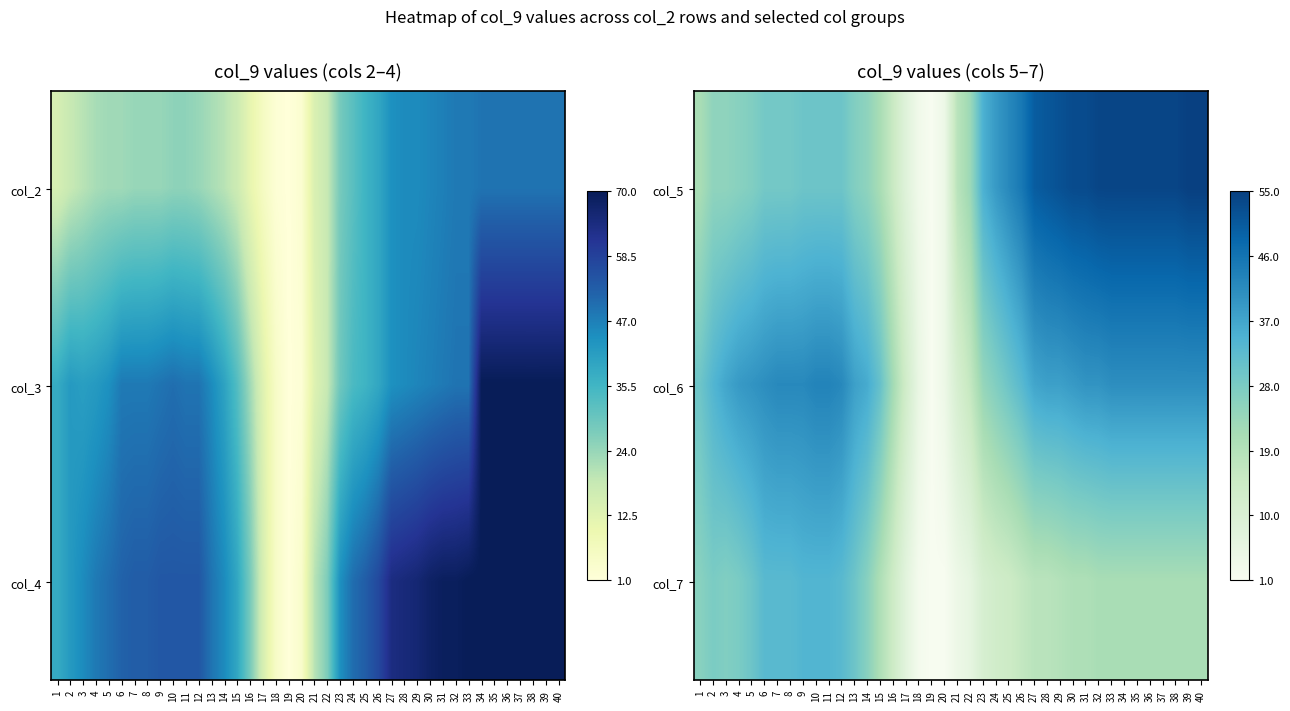

The value of col_5 at 9 is 50. True or false?

False